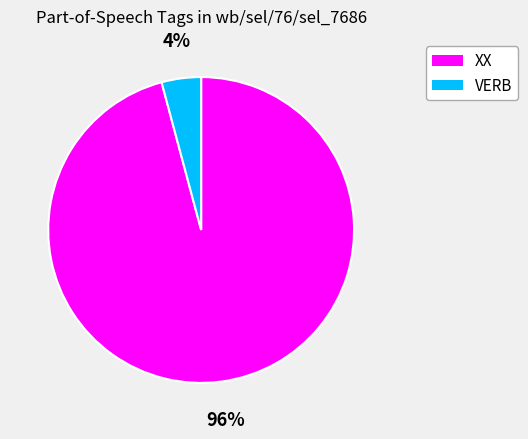

To the nearest percent, what is the average slice percentage?

50%